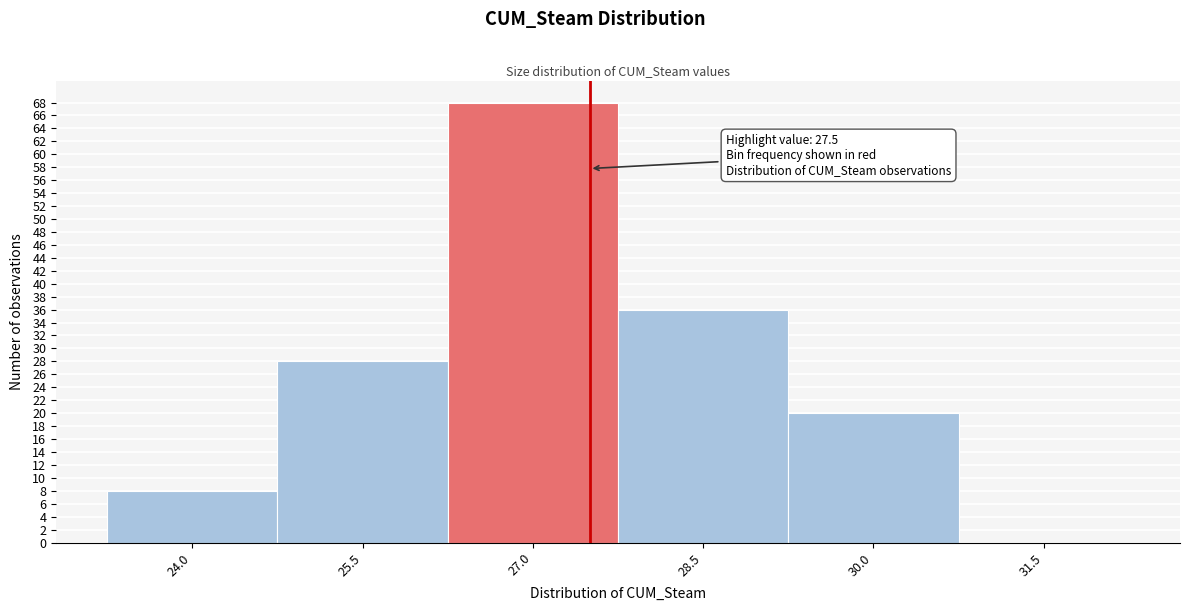

Over which range of the x-axis is the bar tallest?

26.25 to 27.75